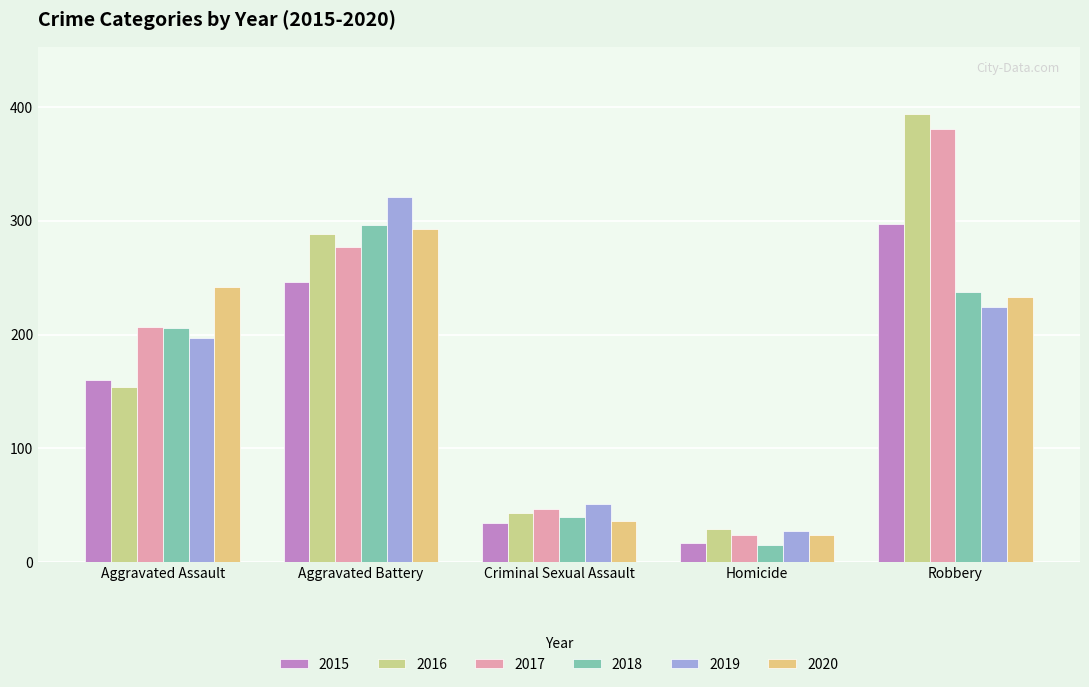

What is the lowest value of the 2016 series?

29